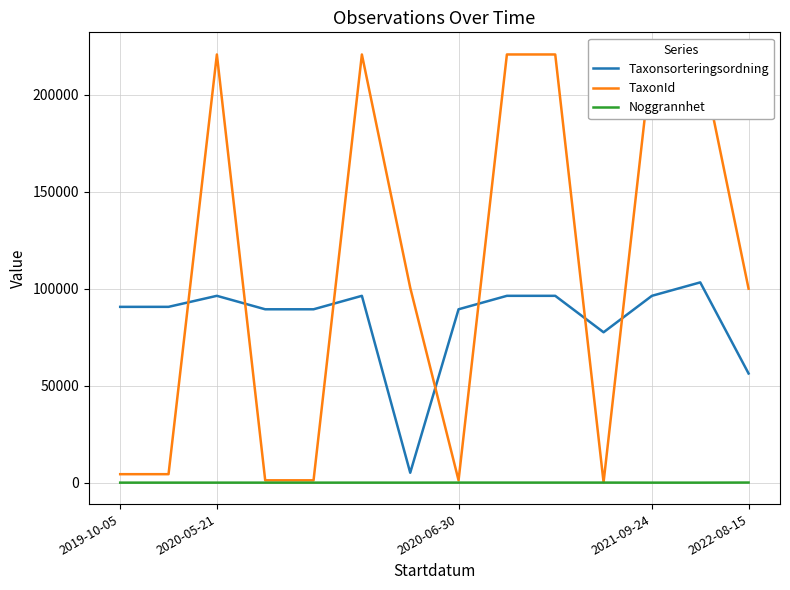

List the series in order of their peak value, lowest first.

Noggrannhet, Taxonsorteringsordning, TaxonId